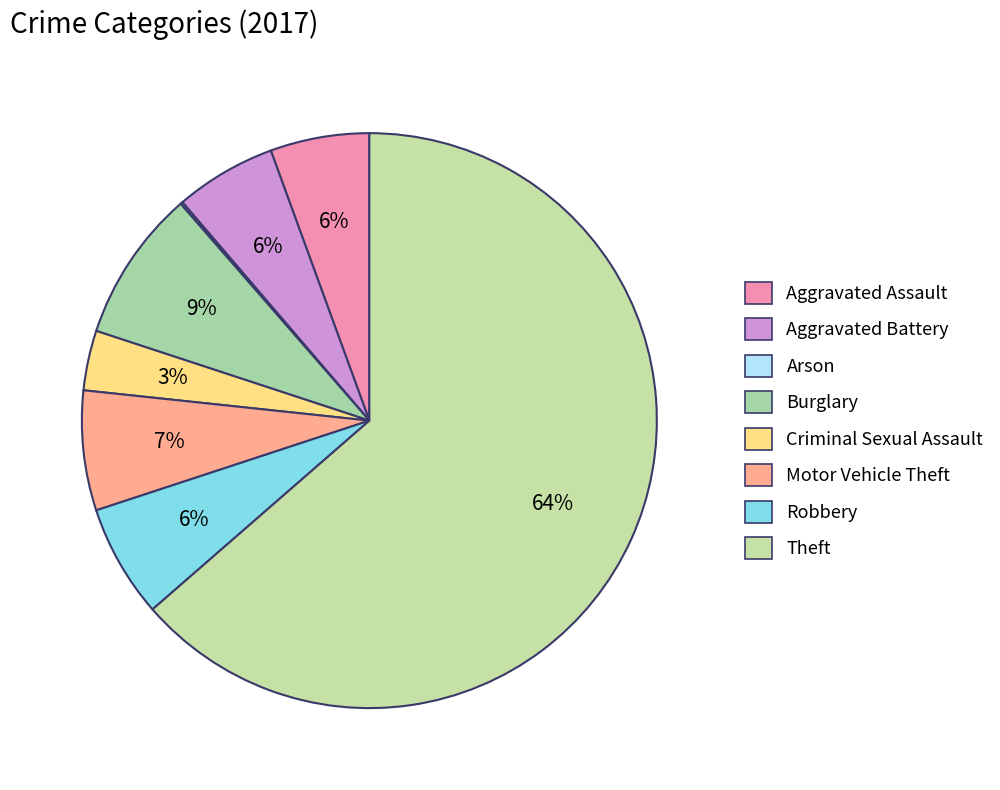

Rank the categories by value from highest to lowest.

Theft, Burglary, Motor Vehicle Theft, Robbery, Aggravated Battery, Aggravated Assault, Criminal Sexual Assault, Arson